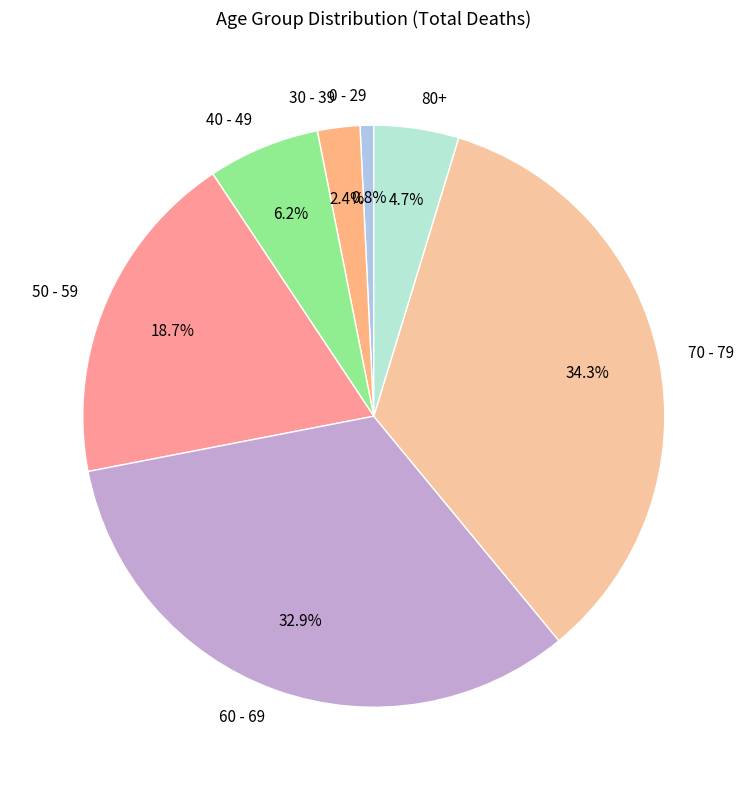

Which category has the smallest portion of the pie?

0 - 29